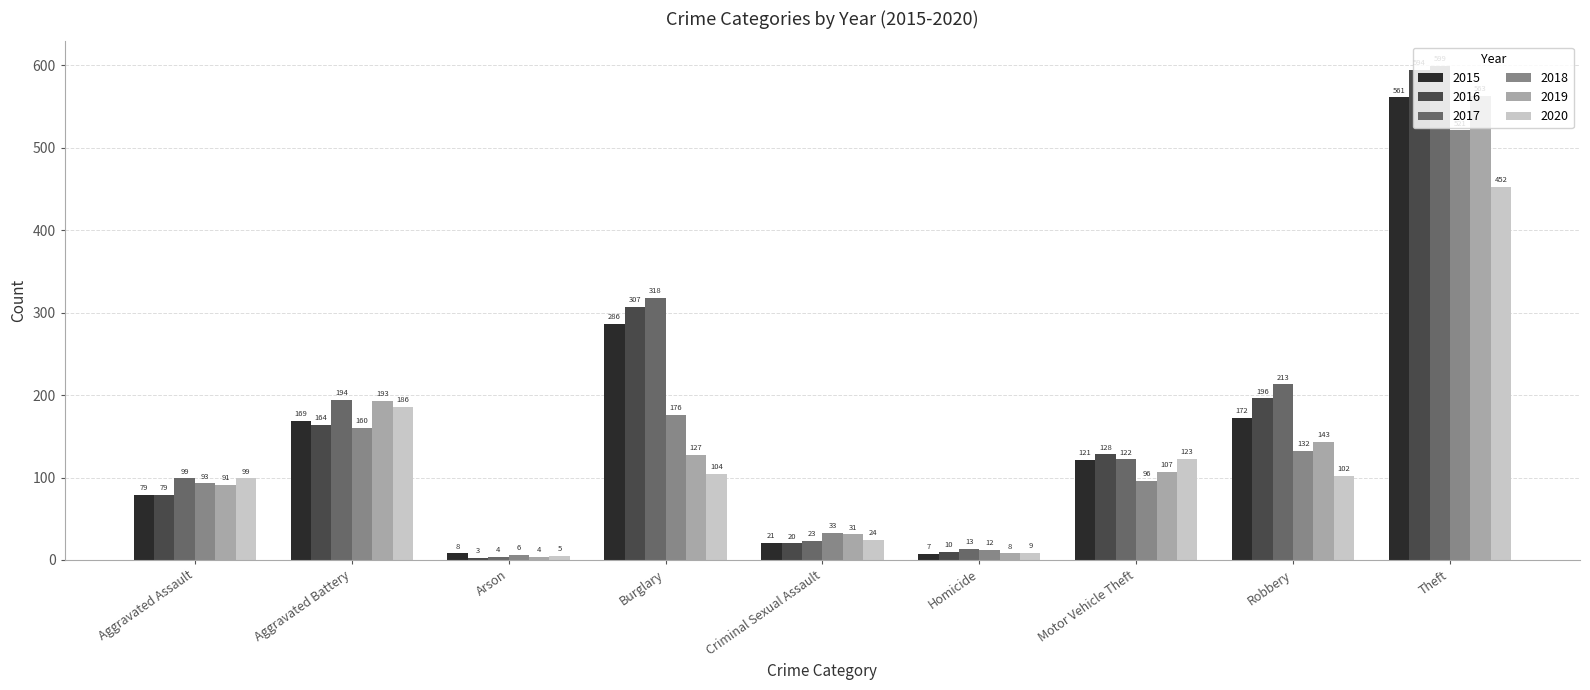

What is the spread (max minus min) of values at Criminal Sexual Assault?

13